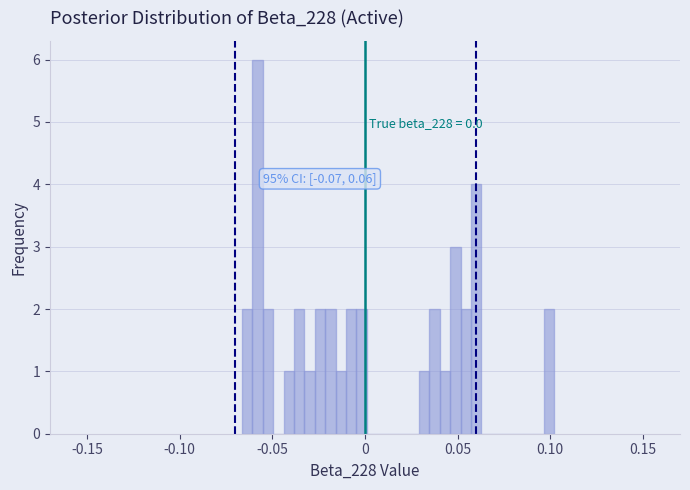

Around what value on the x-axis is the tallest bar? Give the approximate position of its centre, as read against the axis.

-0.060